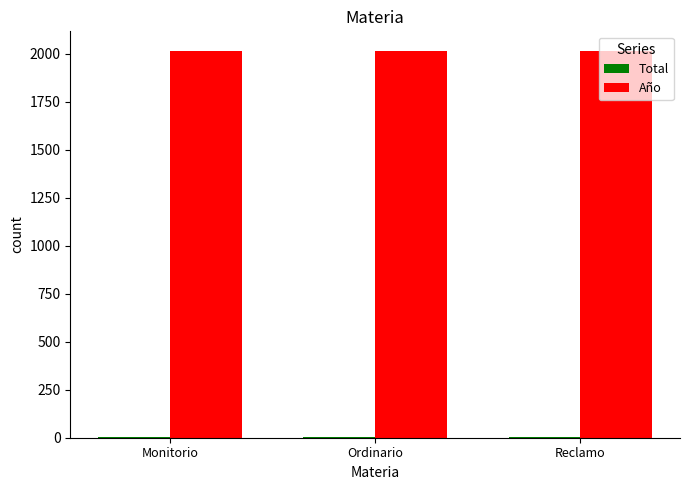

What is the maximum value for Año?

2017